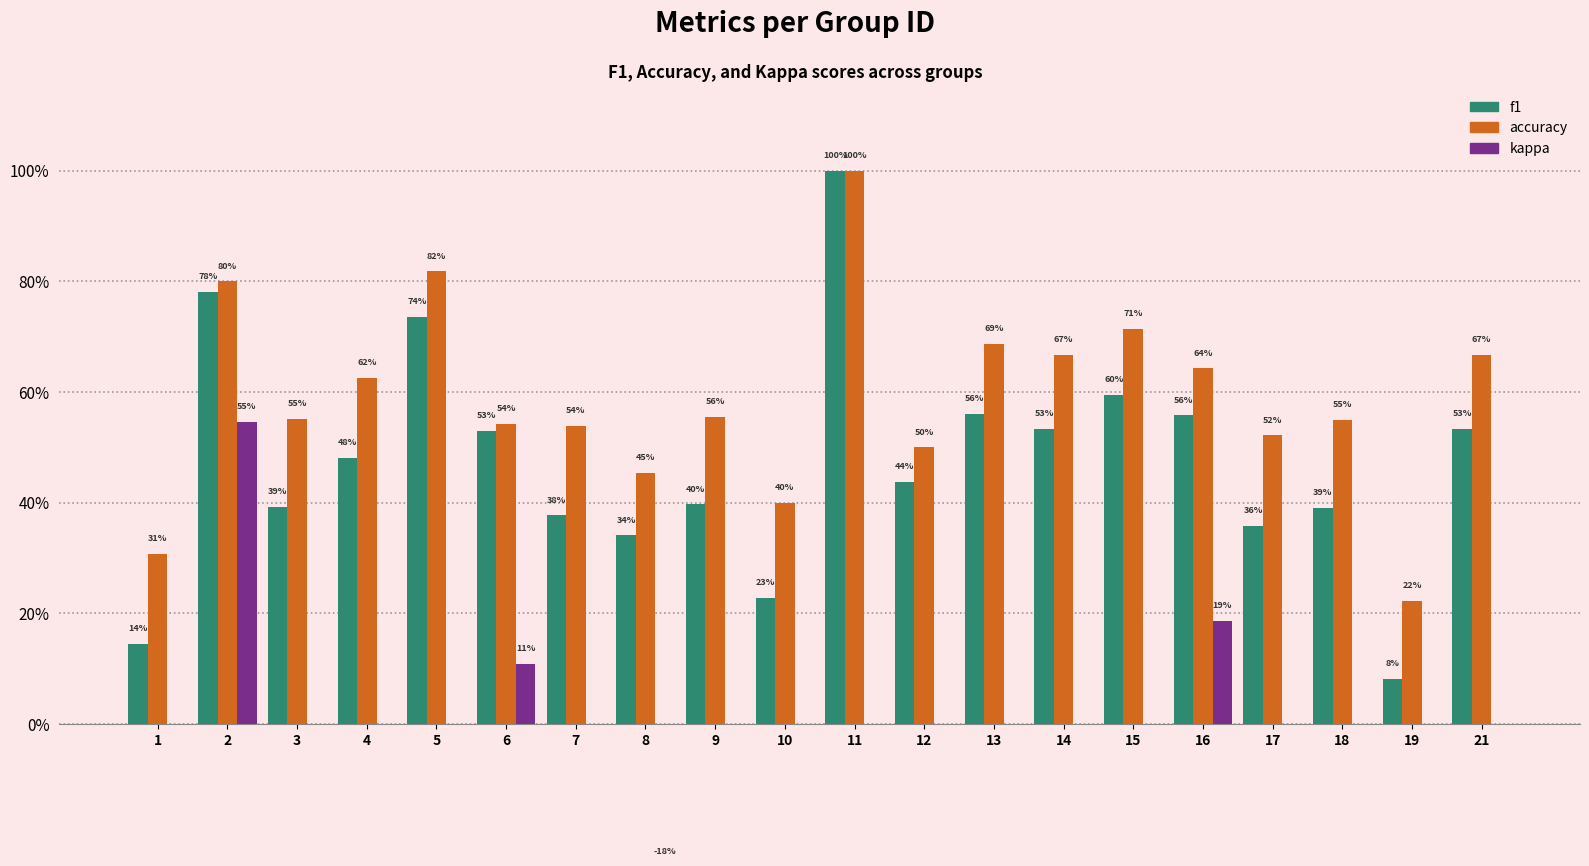

Where does the kappa series first go above 0?

2